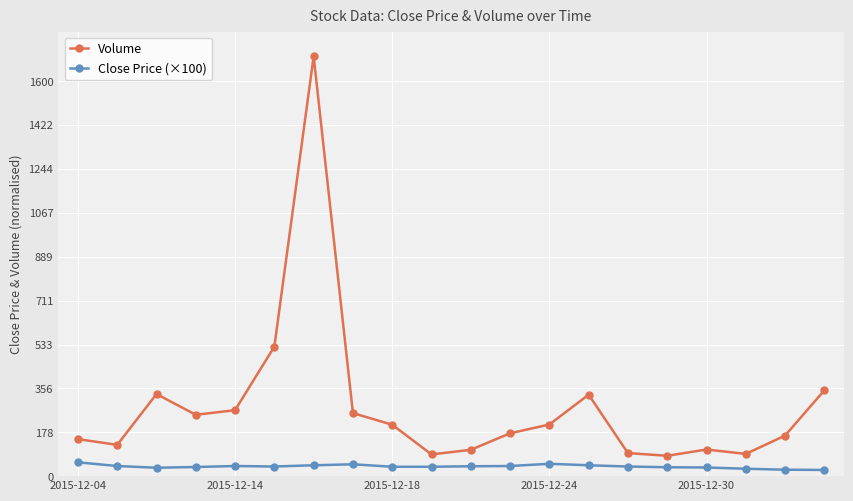

What is the average value of the Close Price (×100) series?

39.1